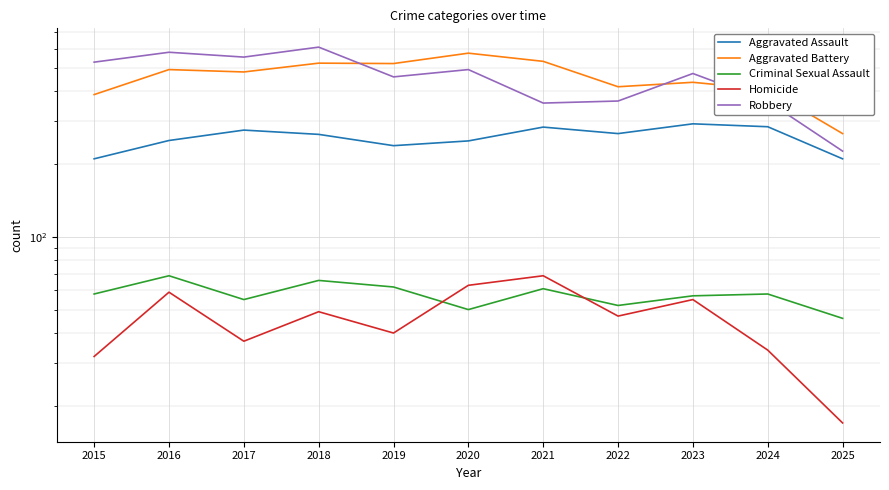

What is the spread (max minus min) of values at 2015?

495